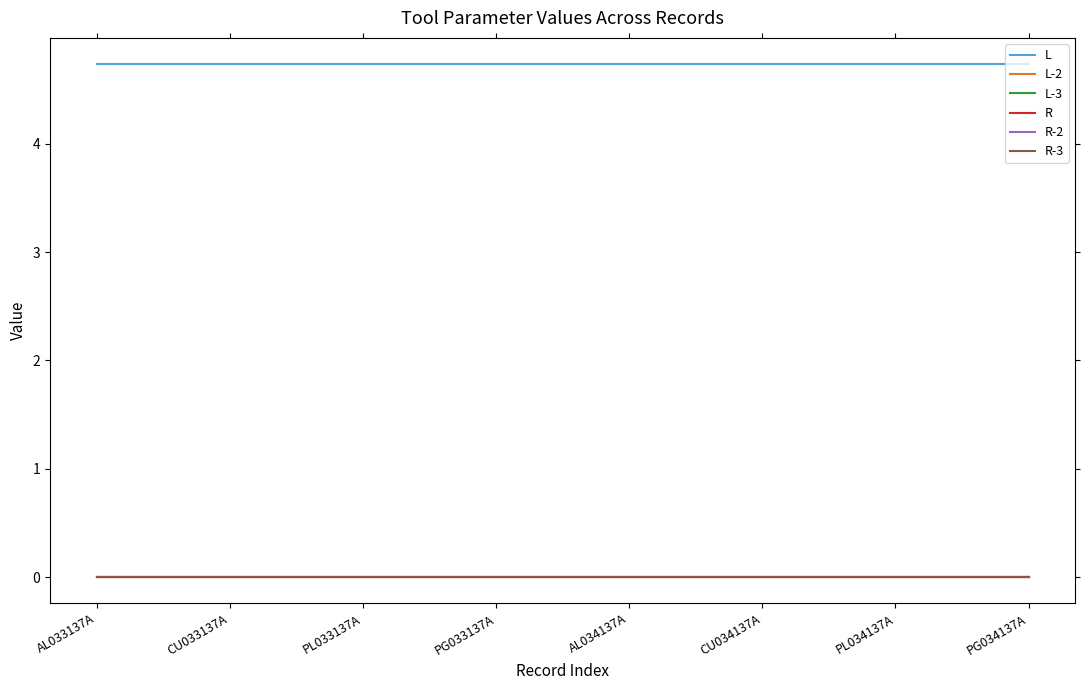

Does the chart have visible grid lines?

No